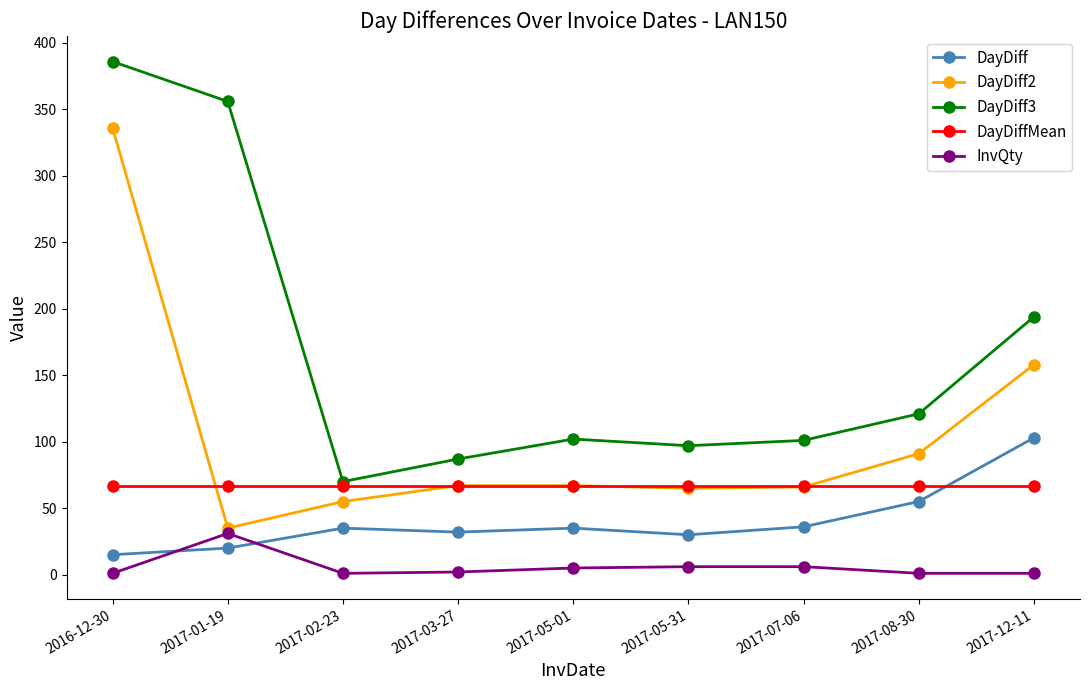

True or false: DayDiffMean and InvQty intersect in this chart.

False